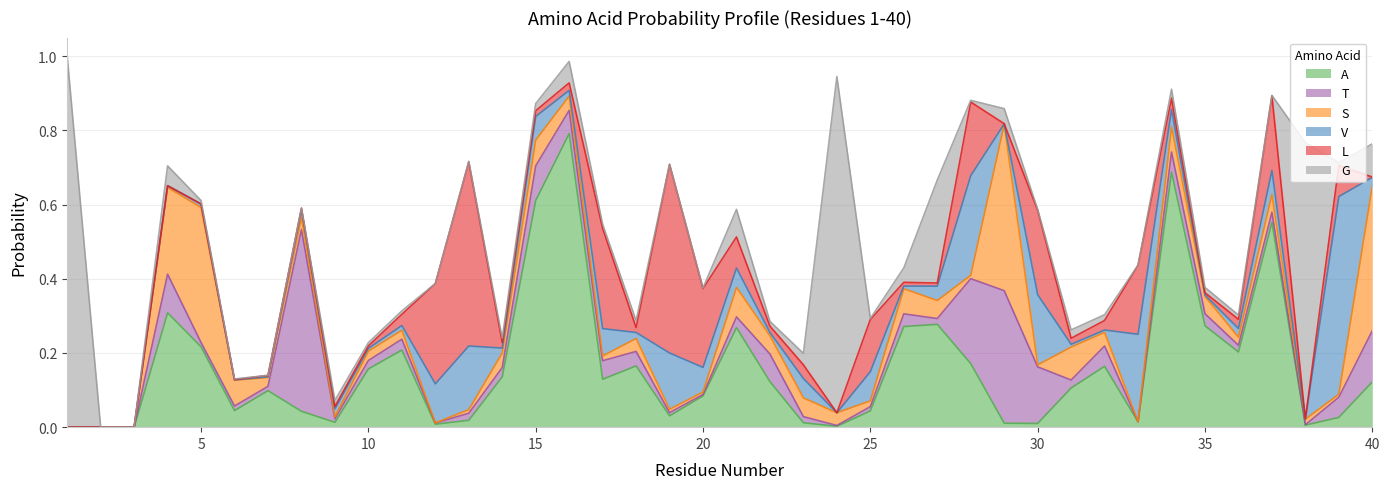

How many distinct data groups are displayed?

6